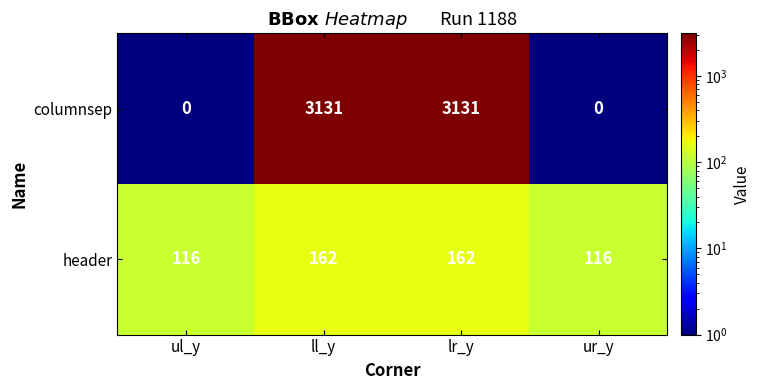

Which series has the largest total across all categories?

columnsep